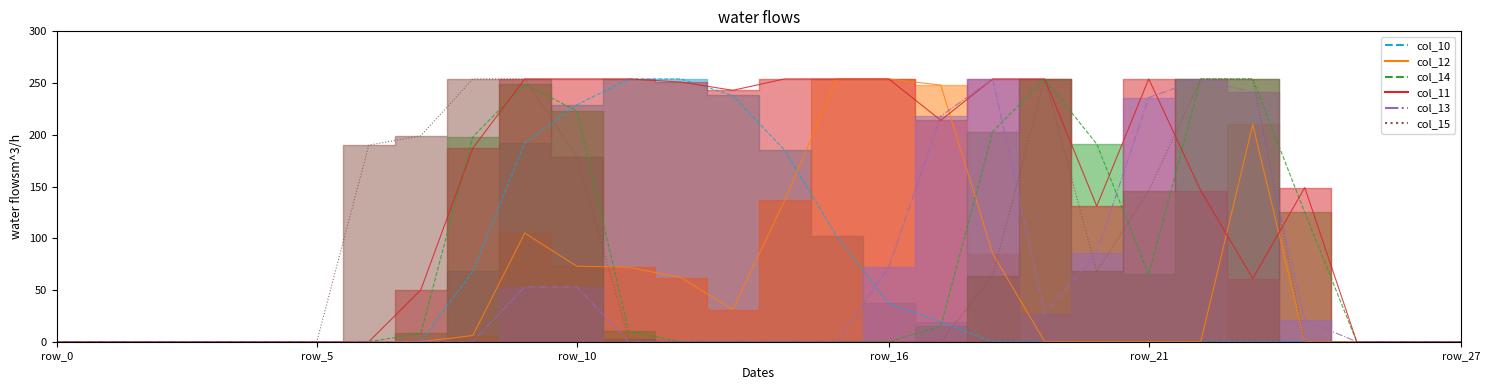

Which series changed the most between row_3 and row_23?

col_14